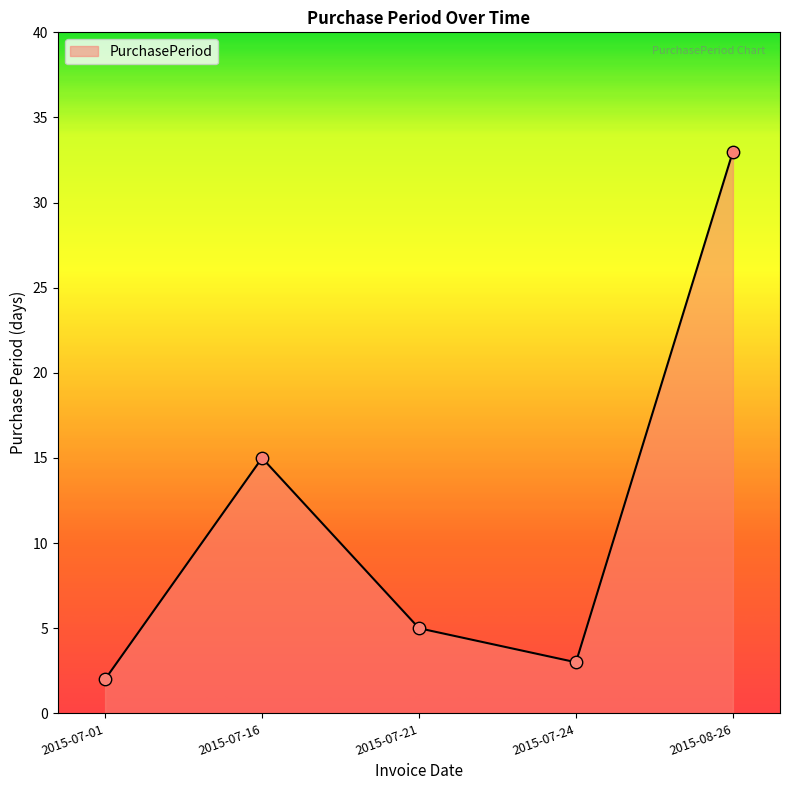

What is the change in value from 2015-07-01 to 2015-07-24?

+1